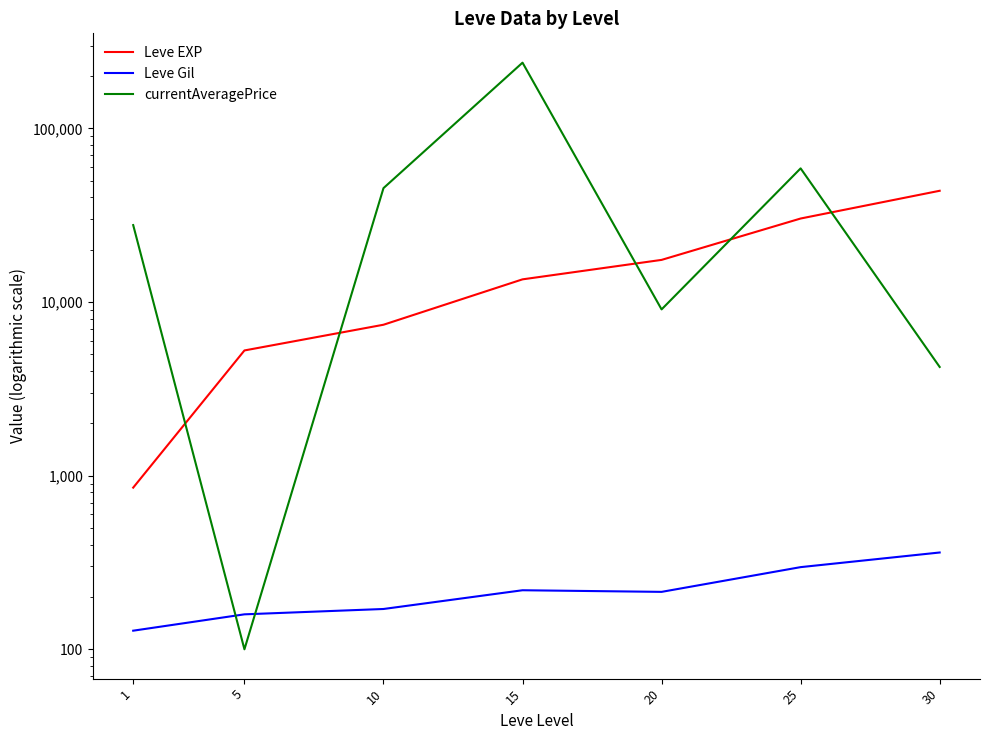

Reading right to left, what are all the values shown in this chart?

Leve EXP: 43730.0	30270.0	17486.7	13510.0	7400.0	5261.7	853.3
Leve Gil: 361.0	297.3	214.2	218.8	170.7	159.0	128.0
currentAveragePrice: 4227.0	58857.5	9068.8	239107.5	45287.8	100.0	27743.6